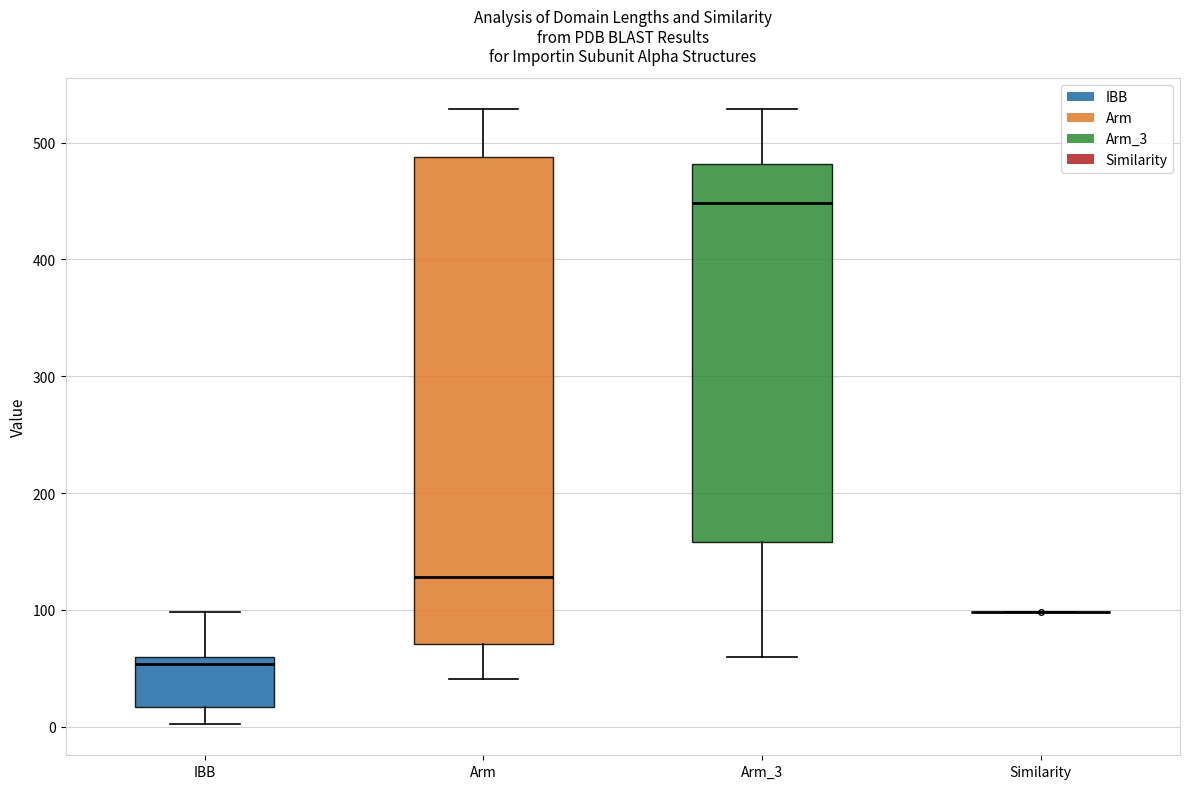

Which box is the tallest, from its lower edge to its upper edge?

Arm